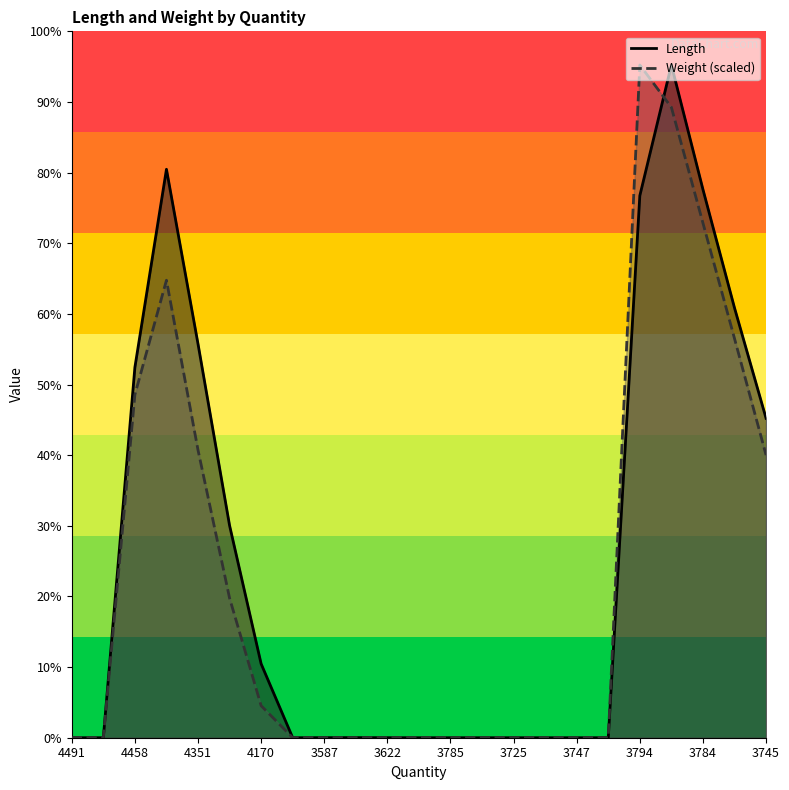

Rank the categories by Weight value from highest to lowest.

3794, 3764, 3784, 4221, 3740, 4458, 4351, 3745, 4347, 4170, 4491, 4455, 3659, 3587, 3676, 3622, 3794, 3785, 3690, 3725, 3731, 3747, 3727